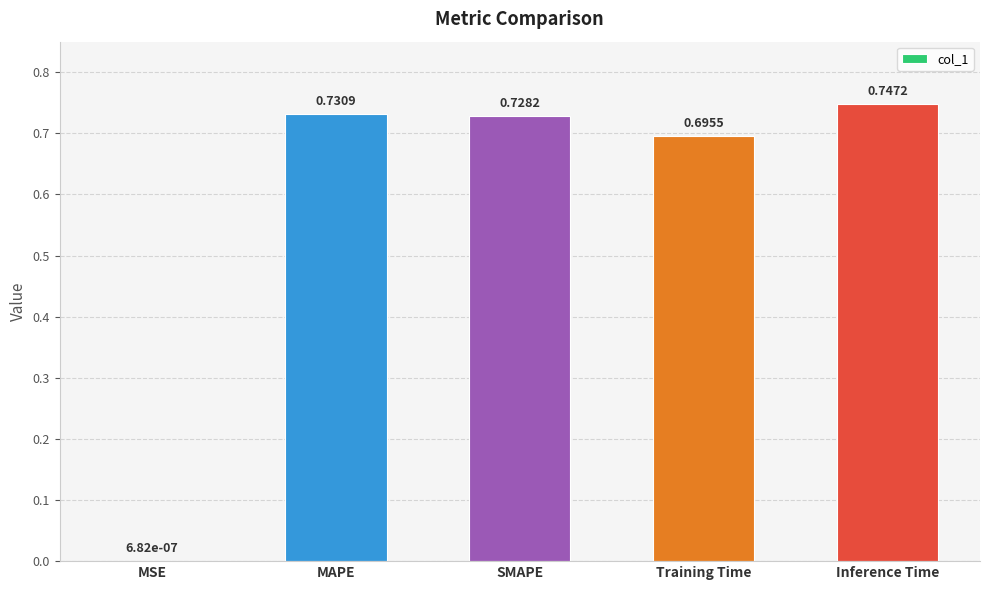

Are the bars grouped side by side (vs. stacked)?

No